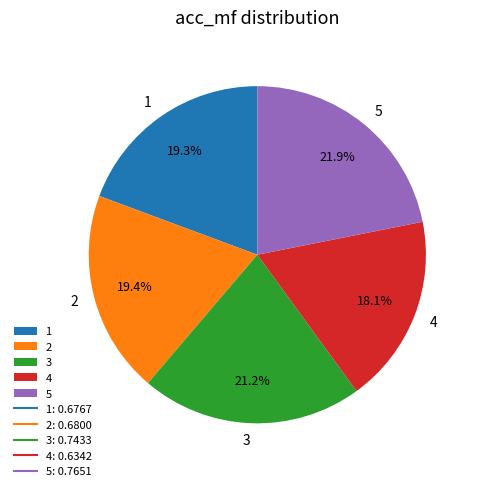

Which category has the biggest portion of the pie?

5